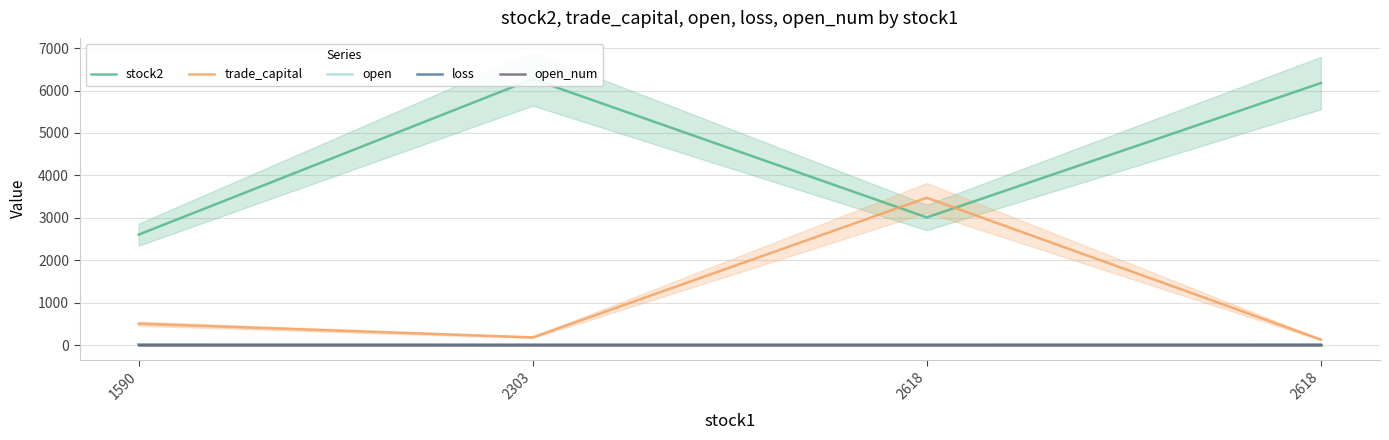

What is the difference between the second highest and second lowest values in the trade_capital series?

321.9